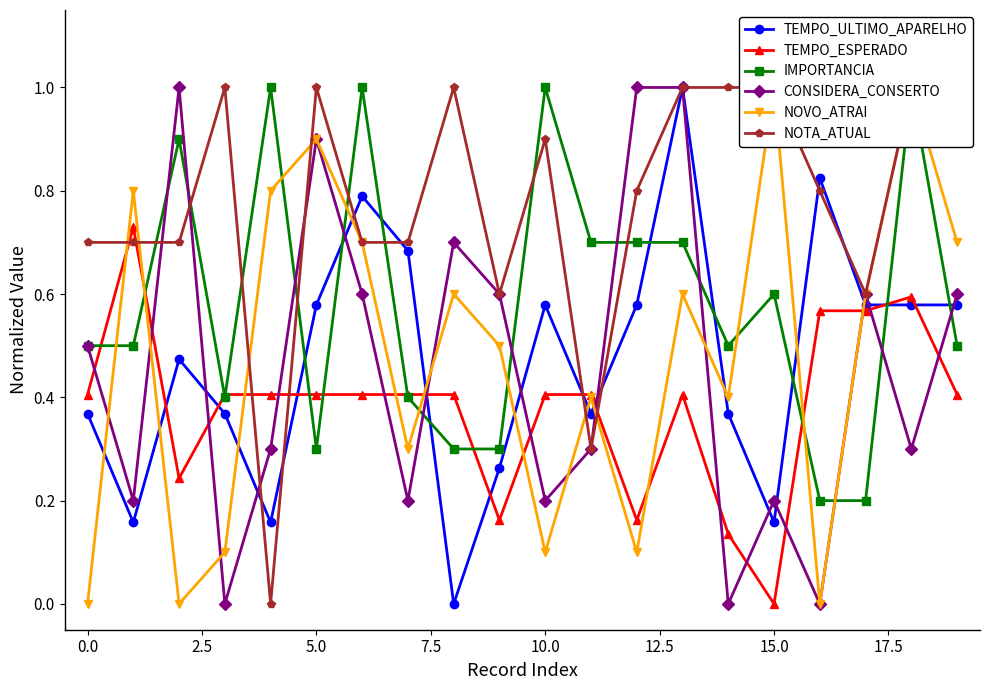

Reading left to right, extract all data points from this chart.

TEMPO_ULTIMO_APARELHO: 0.4	0.2	0.5	0.4	0.2	0.6	0.8	0.7	0.0	0.3	0.6	0.4	0.6	1.0	0.4	0.2	0.8	0.6	0.6	0.6
TEMPO_ESPERADO: 0.4	0.7	0.2	0.4	0.4	0.4	0.4	0.4	0.4	0.2	0.4	0.4	0.2	0.4	0.1	0.0	0.6	0.6	0.6	0.4
IMPORTANCIA: 0.5	0.5	0.9	0.4	1.0	0.3	1.0	0.4	0.3	0.3	1.0	0.7	0.7	0.7	0.5	0.6	0.2	0.2	1.0	0.5
CONSIDERA_CONSERTO: 0.5	0.2	1.0	0.0	0.3	0.9	0.6	0.2	0.7	0.6	0.2	0.3	1.0	1.0	0.0	0.2	0.0	0.6	0.3	0.6
NOVO_ATRAI: 0.0	0.8	0.0	0.1	0.8	0.9	0.7	0.3	0.6	0.5	0.1	0.4	0.1	0.6	0.4	1.0	0.0	0.6	1.0	0.7
NOTA_ATUAL: 0.7	0.7	0.7	1.0	0.0	1.0	0.7	0.7	1.0	0.6	0.9	0.3	0.8	1.0	1.0	1.0	0.8	0.6	1.0	1.0